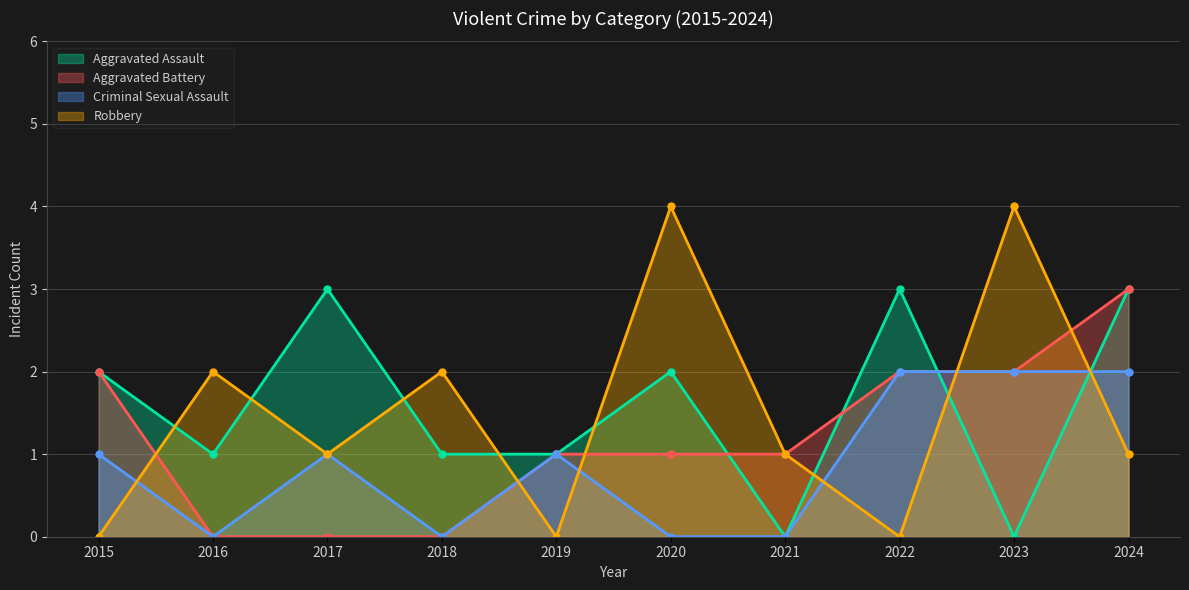

Which series changed the most between 2018 and 2020?

Robbery